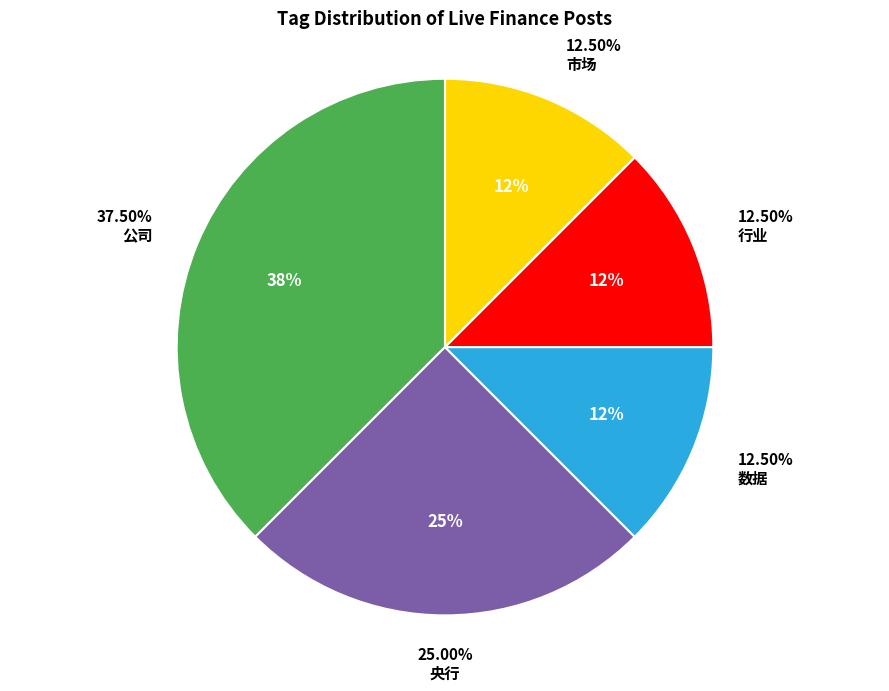

What is the total percentage of 央行 and 公司?

62.5%